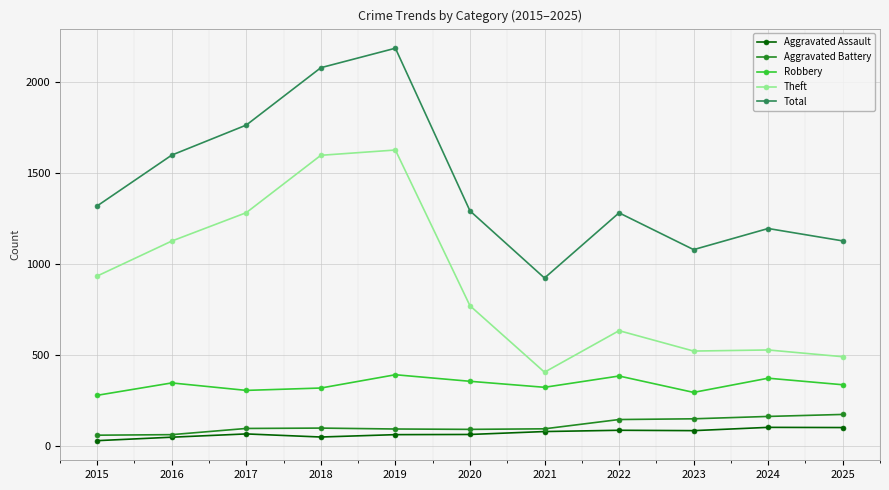

What are all the series names shown in the legend?

Aggravated Assault, Aggravated Battery, Robbery, Theft, Total